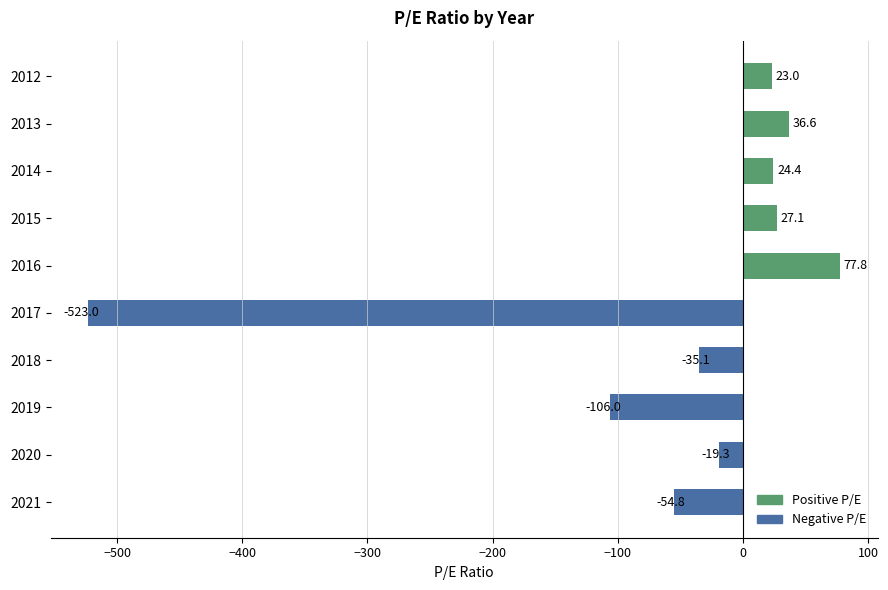

How many categories are shown in the chart?

10